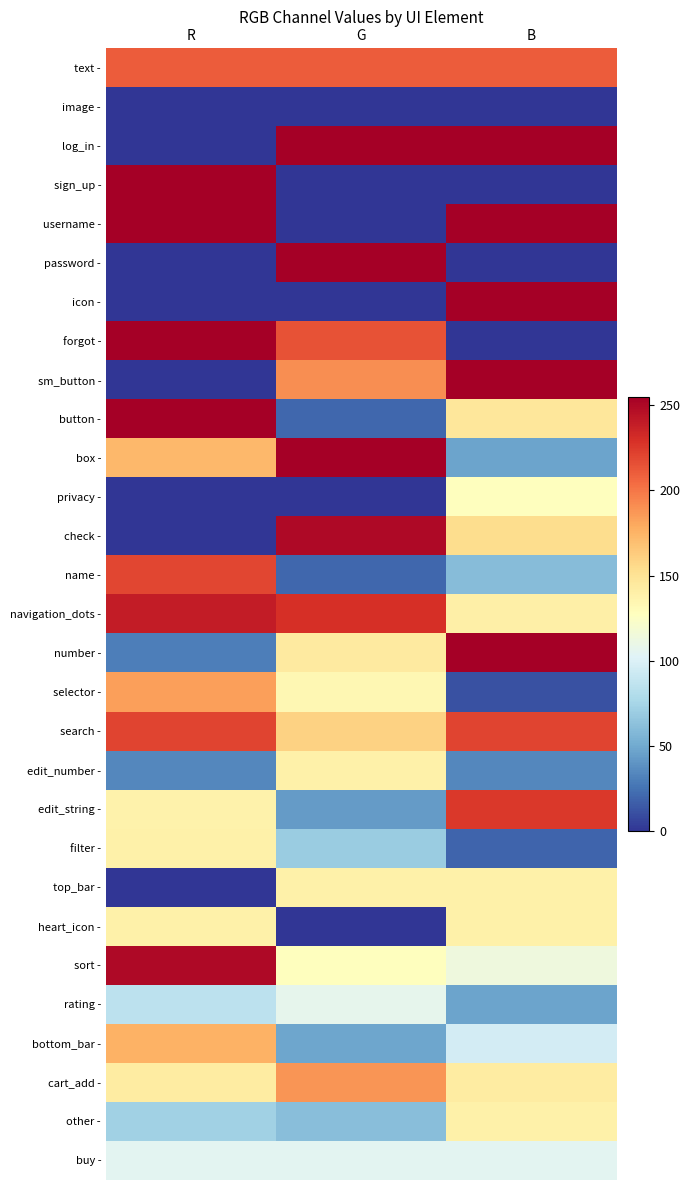

List the series in order of their peak value, highest first.

log_in -, sign_up -, username -, password -, icon -, forgot -, sm_button -, button -, box -, number -, check -, sort -, navigation_dots -, edit_string -, search -, name -, text -, cart_add -, selector -, bottom_bar -, edit_number -, filter -, top_bar -, heart_icon -, other -, privacy -, rating -, buy -, image -